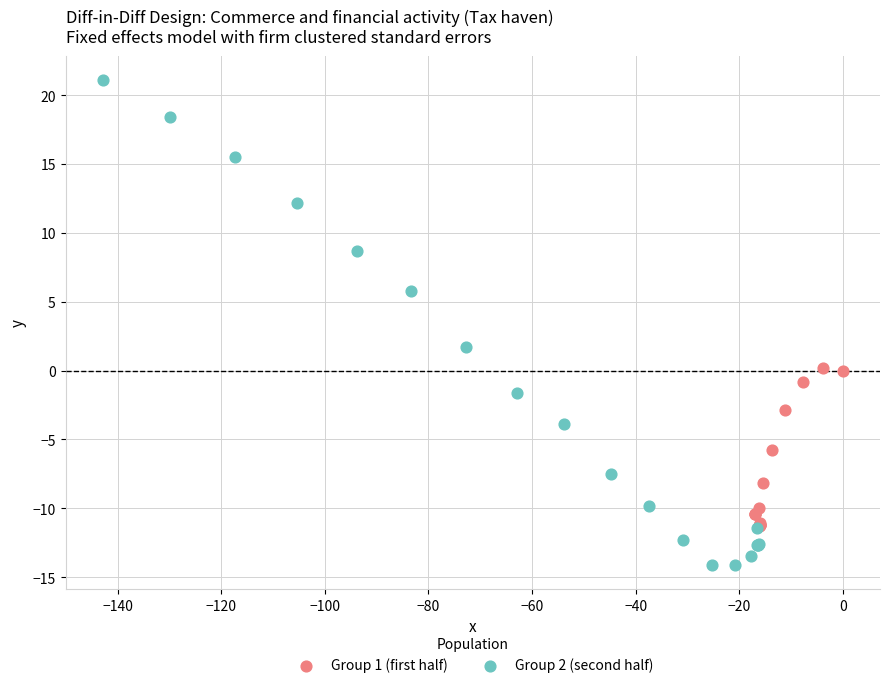

Which series has the largest Y range (max minus min)?

Group 2 (second half)